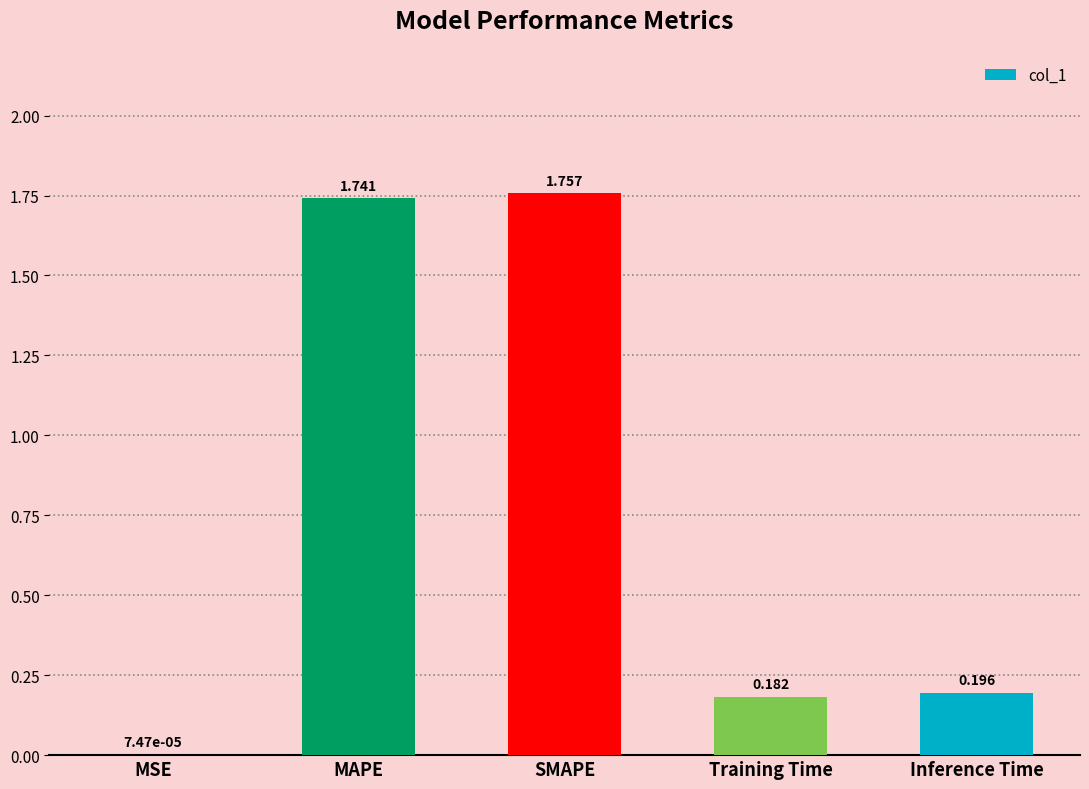

The value at Training Time is 0.1. True or false?

False